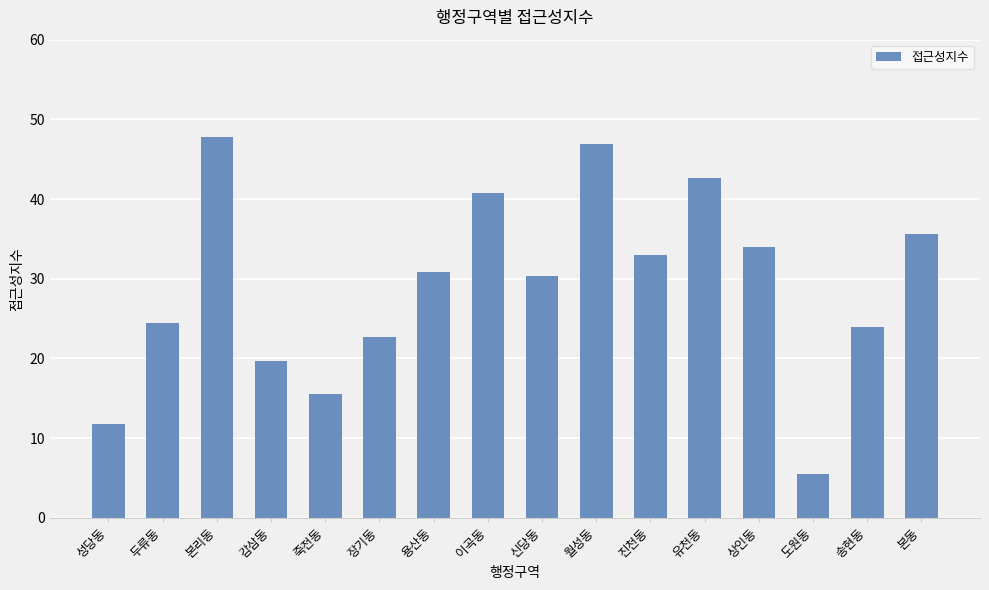

Reading left to right, extract all data points from this chart.

11.8	24.5	47.8	19.7	15.5	22.6	30.9	40.8	30.4	46.9	33.0	42.7	34.0	5.5	23.9	35.6